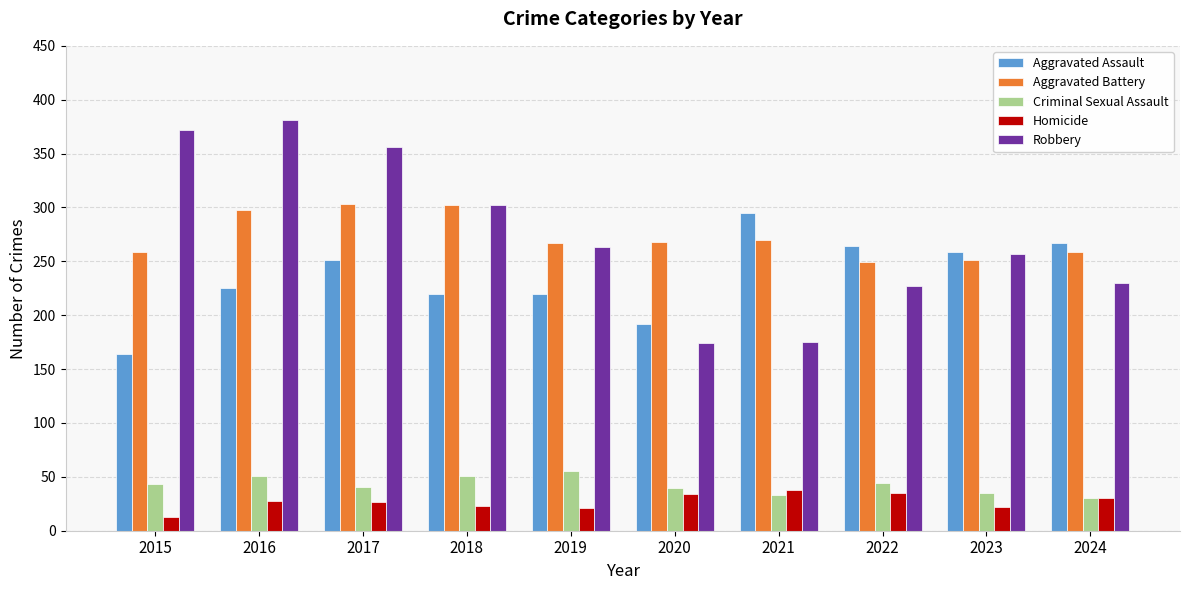

Which series has the largest range (max minus min)?

Robbery